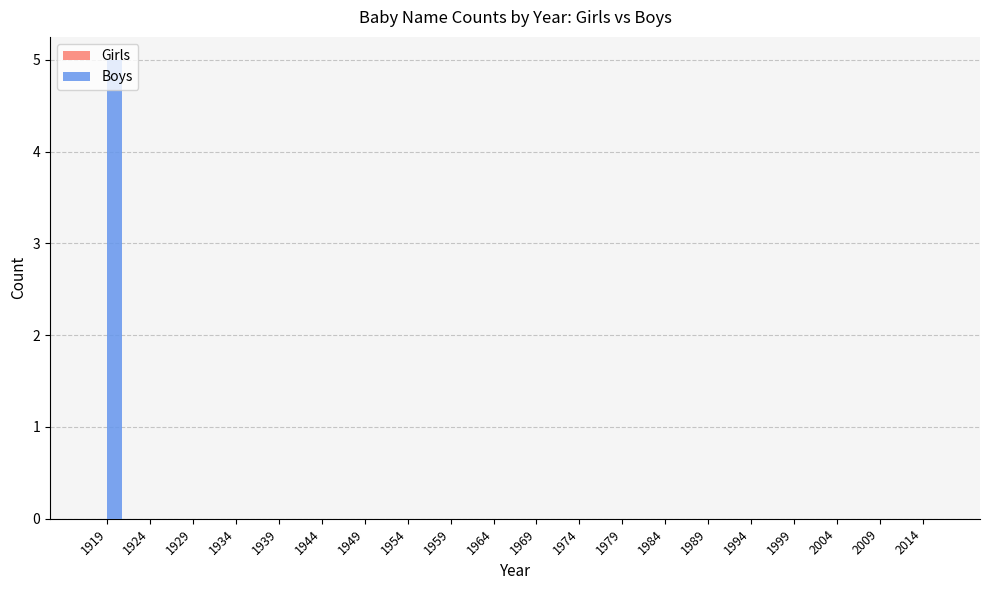

The chart shows a value of 3 at 1984. True or false?

False